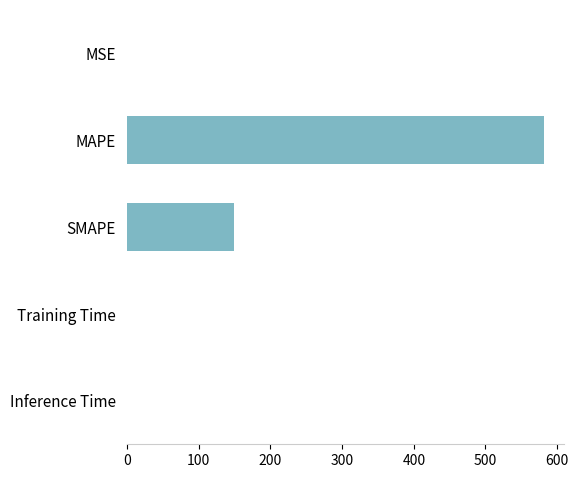

The value at SMAPE is 35.4. True or false?

False